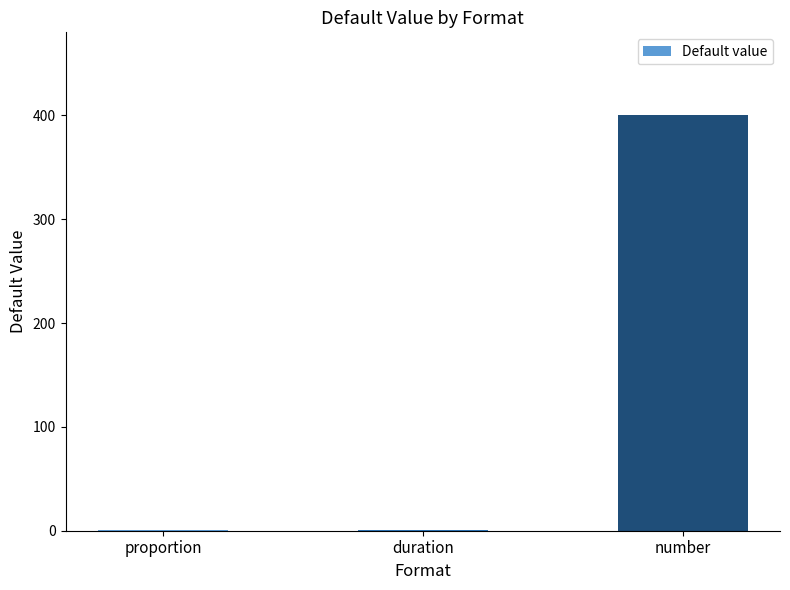

The chart shows a value of 629.2 at number. True or false?

False